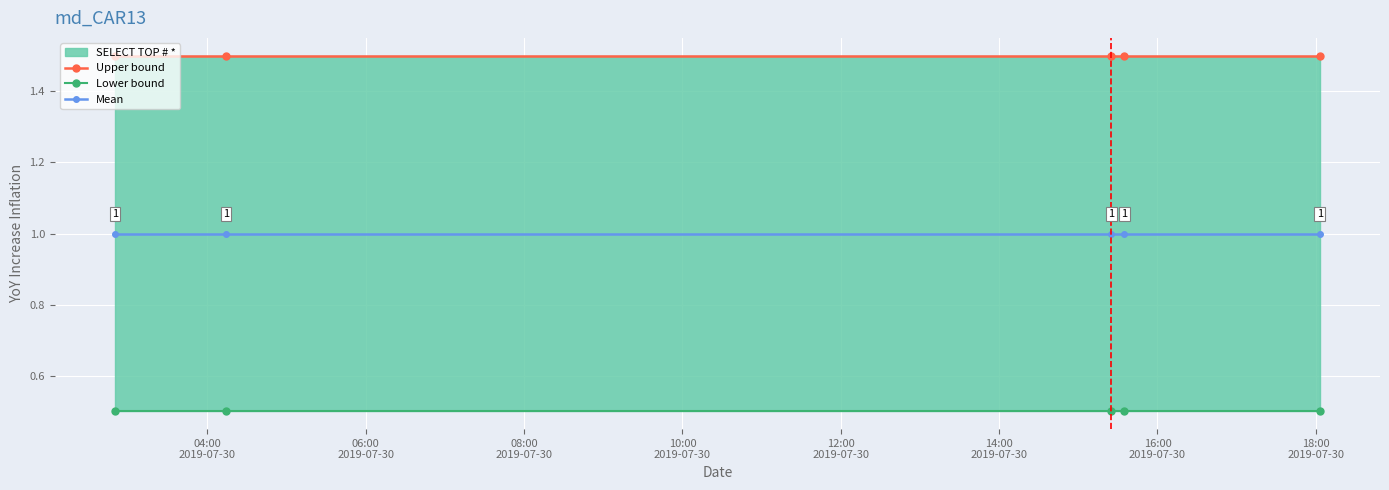

List the series in order of their overall mean, highest first.

Upper bound, Mean, Lower bound